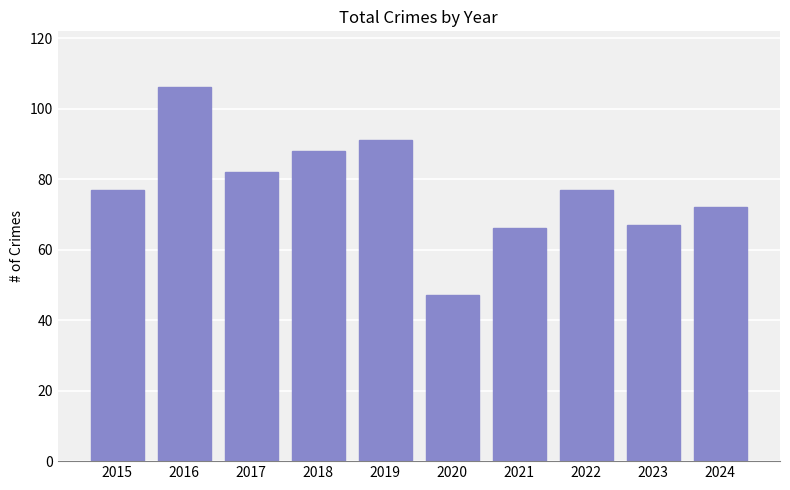

What is the difference between the maximum and minimum values?

59